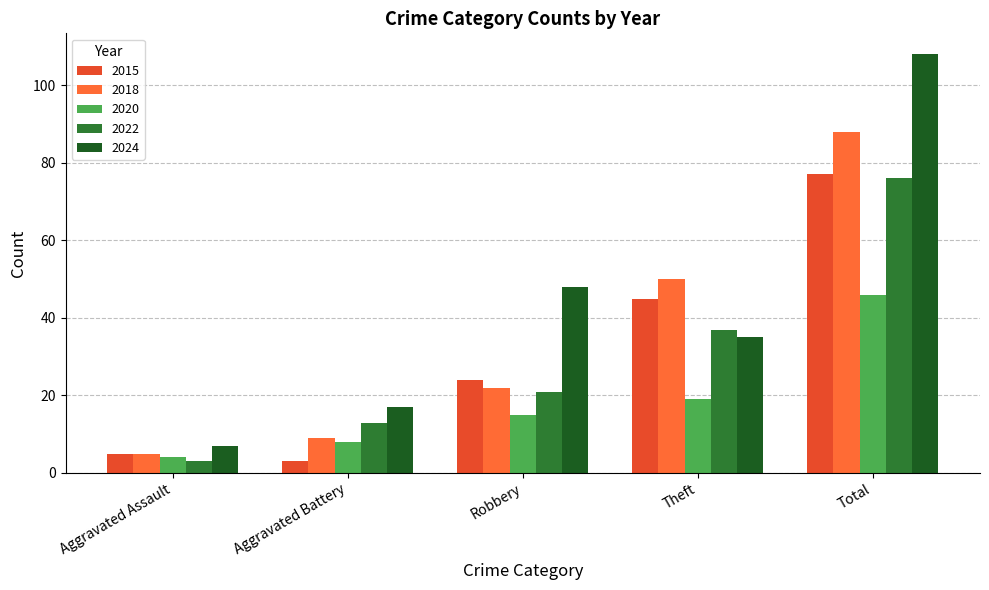

Rank the categories by 2018 value from highest to lowest.

Total, Theft, Robbery, Aggravated Battery, Aggravated Assault